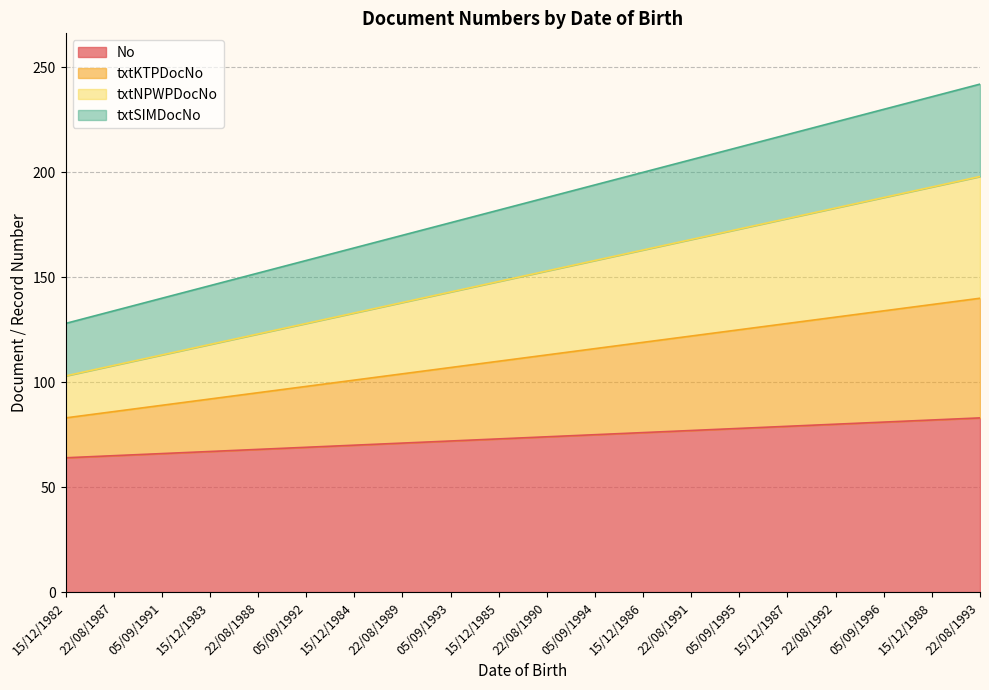

Reading left to right, what are all the values shown in this chart?

No: 64	65	66	67	68	69	70	71	72	73	74	75	76	77	78	79	80	81	82	83
txtKTPDocNo: 83	86	89	92	95	98	101	104	107	110	113	116	119	122	125	128	131	134	137	140
txtNPWPDocNo: 103	108	113	118	123	128	133	138	143	148	153	158	163	168	173	178	183	188	193	198
txtSIMDocNo: 128	134	140	146	152	158	164	170	176	182	188	194	200	206	212	218	224	230	236	242